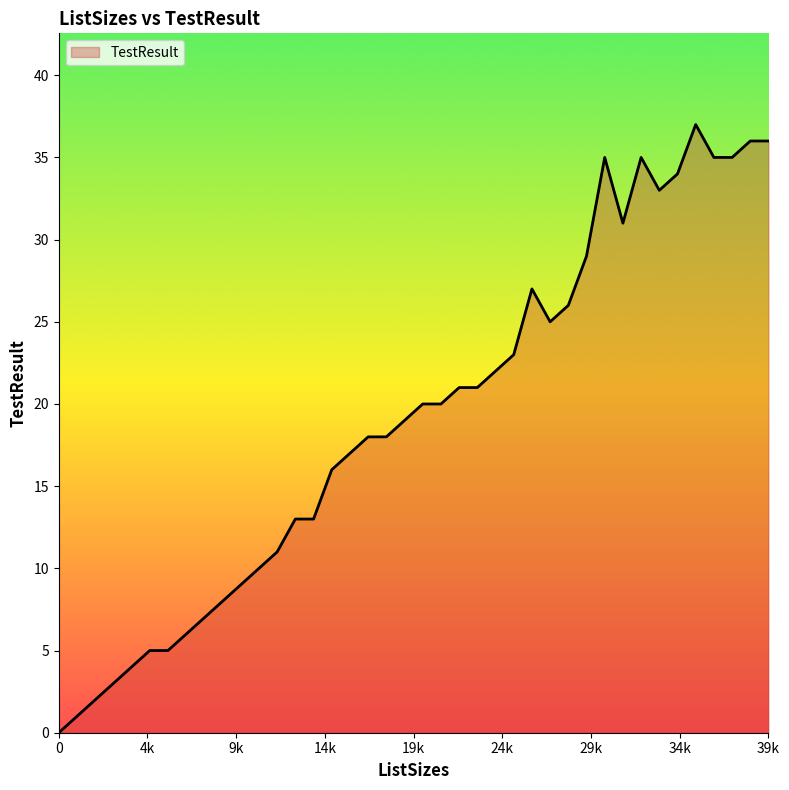

What is the difference between the maximum and minimum values?

37